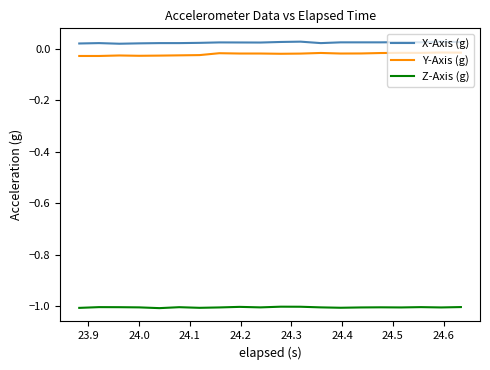

What is the smallest value displayed?

-1.0